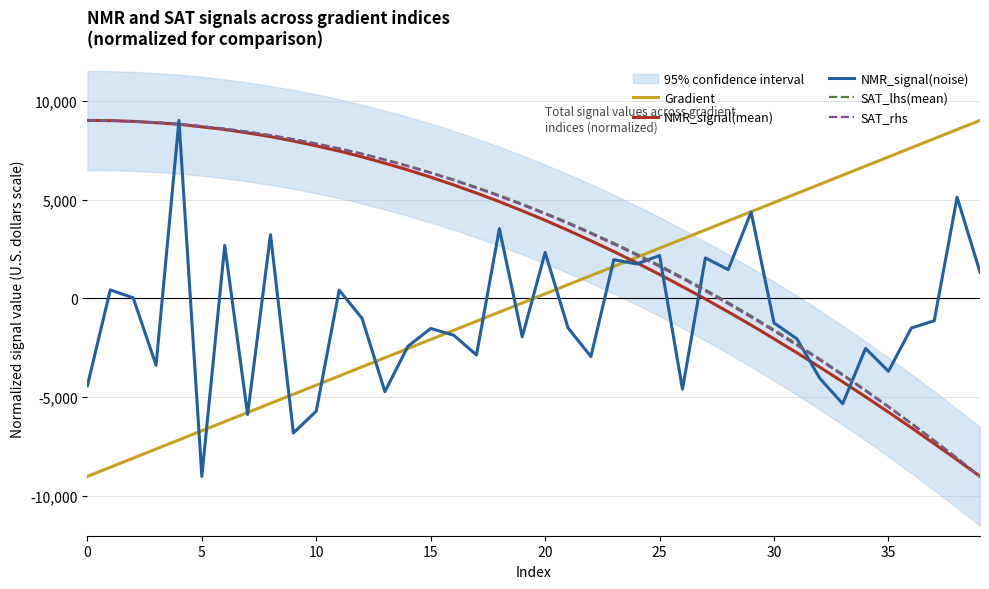

Reading left to right, what are all the values shown in this chart?

Gradient: -9000.0	-8538.5	-8076.9	-7615.4	-7153.8	-6692.3	-6230.8	-5769.2	-5307.7	-4846.2	-4384.6	-3923.1	-3461.5	-3000.0	-2538.5	-2076.9	-1615.4	-1153.8	-692.3	-230.8	230.8	692.3	1153.8	1615.4	2076.9	2538.5	3000.0	3461.5	3923.1	4384.6	4846.2	5307.7	5769.2	6230.8	6692.3	7153.8	7615.4	8076.9	8538.5	9000.0
NMR_signal(mean): 9000.0	8990.4	8951.3	8884.4	8802.5	8673.9	8540.2	8367.0	8180.5	7955.6	7713.2	7449.2	7155.4	6835.3	6495.1	6129.7	5739.7	5325.6	4893.4	4429.9	3950.5	3443.2	2915.5	2370.5	1800.8	1210.7	595.1	-31.3	-682.3	-1350.0	-2042.4	-2749.7	-3475.6	-4218.3	-4975.0	-5750.8	-6540.1	-7345.9	-8162.4	-9000.0
NMR_signal(noise): -4412.8	428.1	29.2	-3379.8	9000.0	-9000.0	2679.4	-5868.8	3225.6	-6806.1	-5697.8	418.9	-1007.9	-4715.0	-2427.6	-1521.1	-1858.2	-2859.8	3527.0	-1942.8	2325.8	-1491.3	-2941.9	1958.4	1741.5	2168.0	-4587.7	2046.7	1454.1	4364.1	-1242.3	-2042.1	-4038.9	-5328.2	-2528.5	-3686.3	-1497.0	-1128.8	5116.9	1329.2
SAT_lhs(mean): 9000.0	8991.4	8956.1	8895.7	8821.8	8705.6	8584.5	8427.5	8258.1	8053.3	7832.0	7590.5	7320.7	7026.0	6711.5	6372.5	6009.1	5621.7	5215.3	4777.4	4322.1	3837.6	3330.7	2804.0	2249.9	1672.1	1065.2	443.2	-208.1	-881.4	-1585.1	-2310.1	-3060.7	-3835.5	-4632.2	-5456.9	-6304.1	-7177.8	-8072.4	-9000.0
SAT_rhs: 9000.0	8988.2	8952.7	8893.5	8810.7	8704.1	8574.0	8420.1	8242.6	8041.4	7816.6	7568.0	7295.9	7000.0	6680.5	6337.3	5970.4	5579.9	5165.7	4727.8	4266.3	3781.1	3272.2	2739.6	2183.4	1603.6	1000.0	372.8	-278.1	-952.7	-1650.9	-2372.8	-3118.3	-3887.6	-4680.5	-5497.0	-6337.3	-7201.2	-8088.8	-9000.0